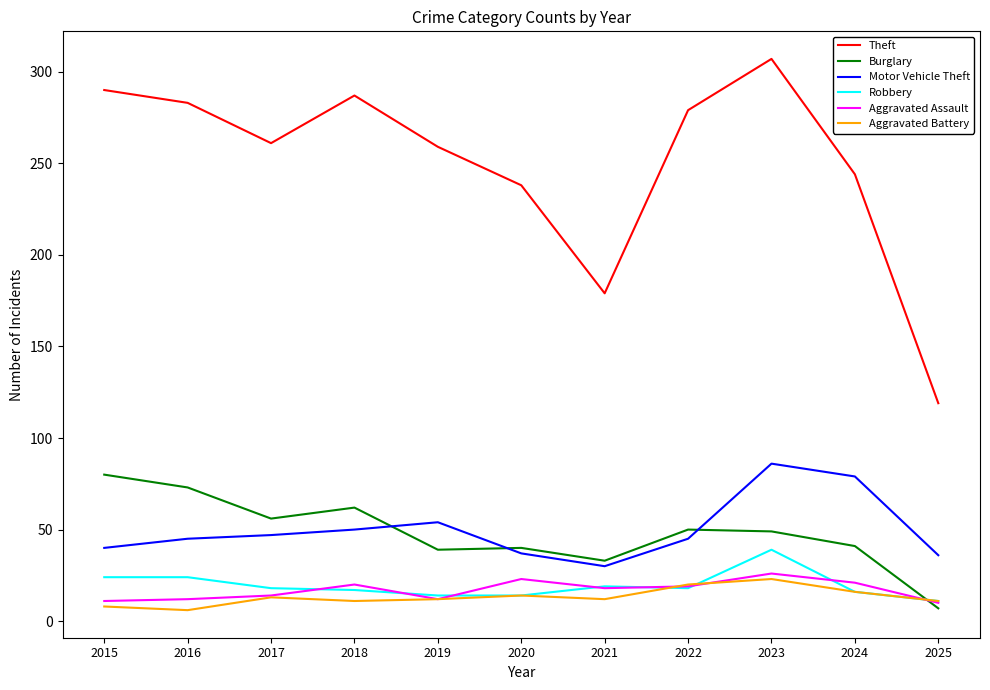

What are all the series names shown in the legend?

Theft, Burglary, Motor Vehicle Theft, Robbery, Aggravated Assault, Aggravated Battery